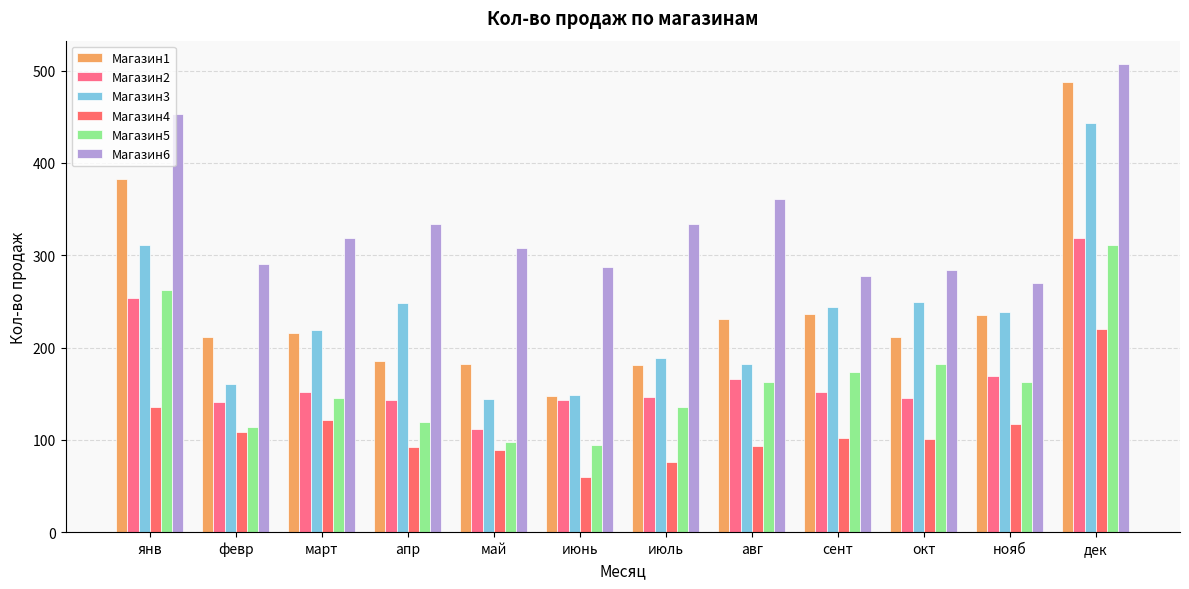

What position from the left is дек?

12